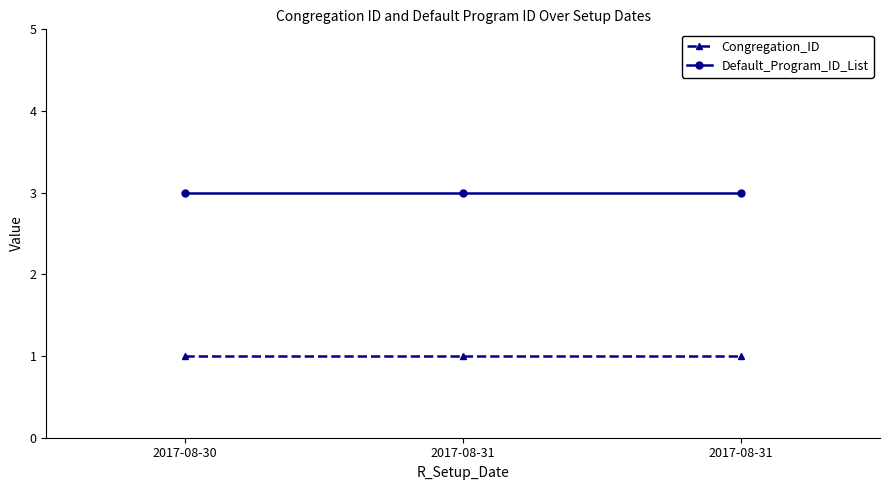

Is it true that Congregation_ID equals 1 at 2017-08-31?

True